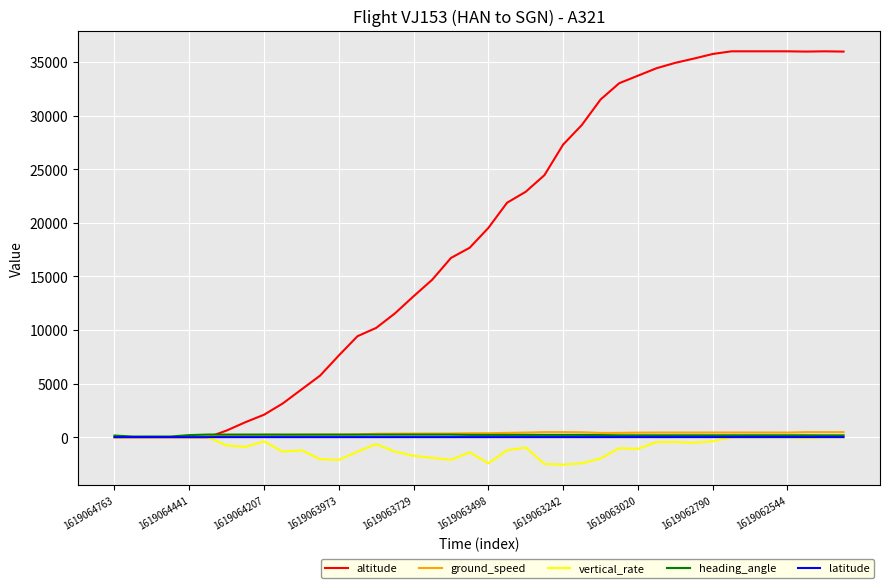

Which series has the largest range (max minus min)?

altitude